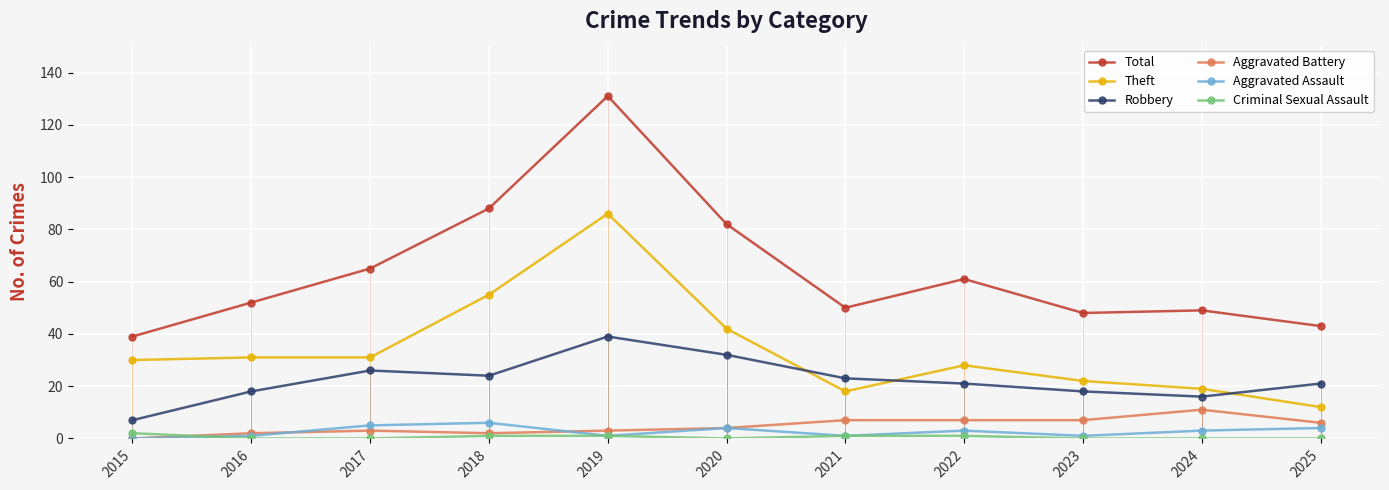

True or false: Robbery and Aggravated Battery cross at least once.

False